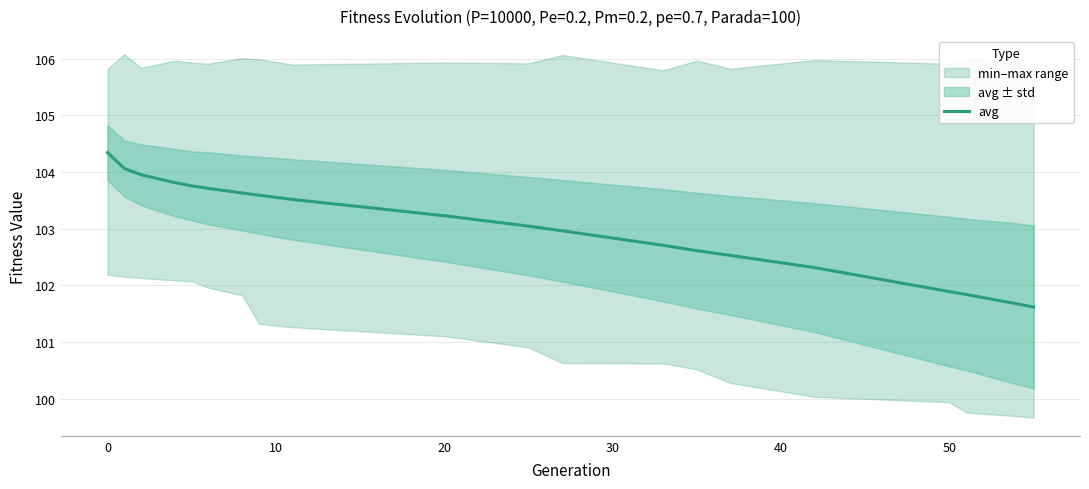

The avg series shows 61.4 at 0. True or false?

False